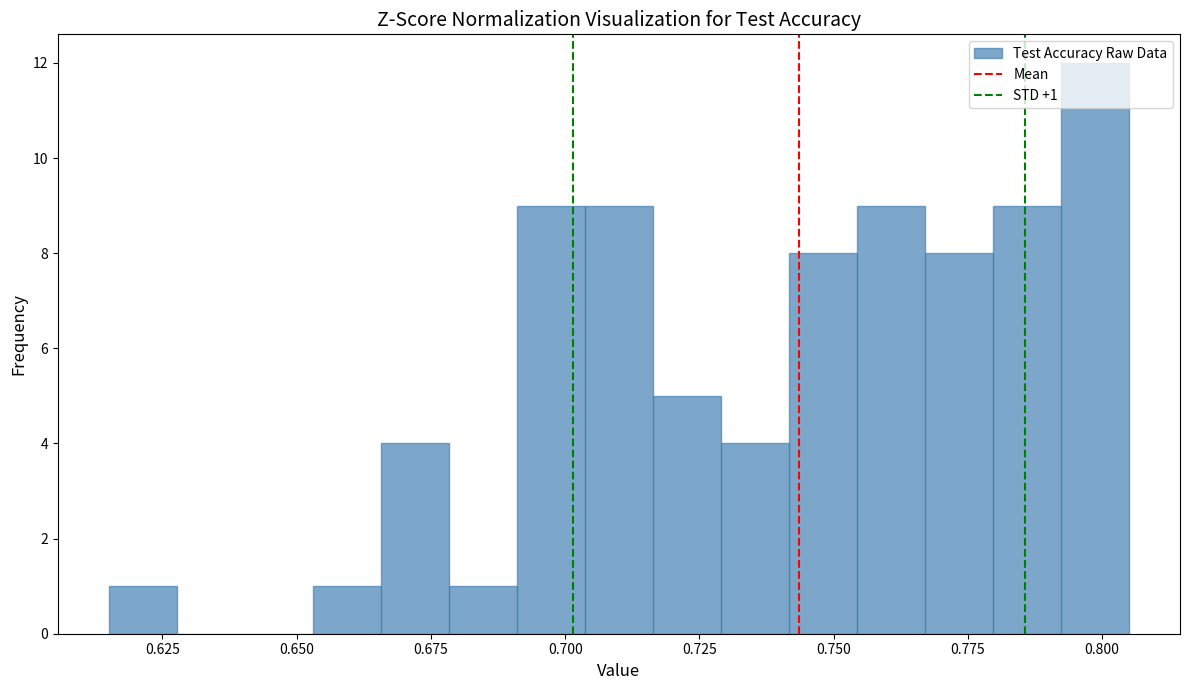

Around what value on the x-axis is the tallest bar? Give the approximate position of its centre, as read against the axis.

0.800